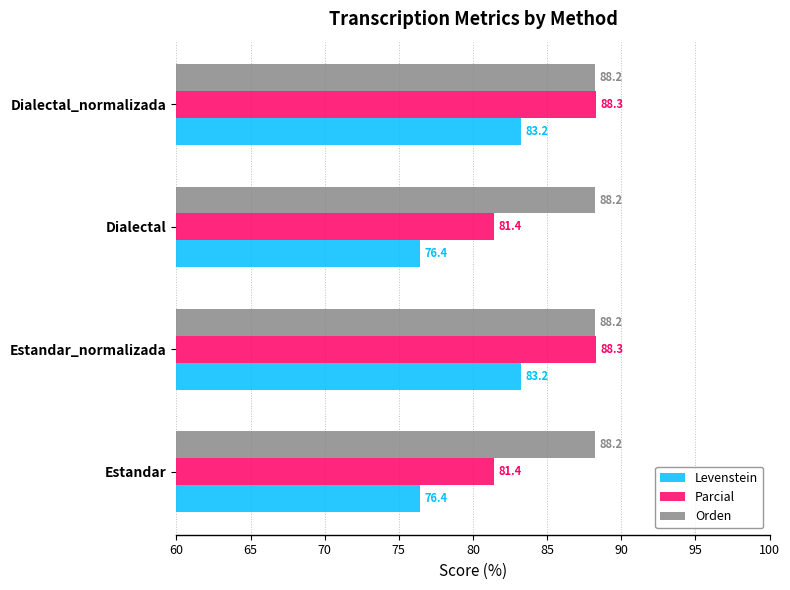

At how many categories does at least one series exceed 83?

4